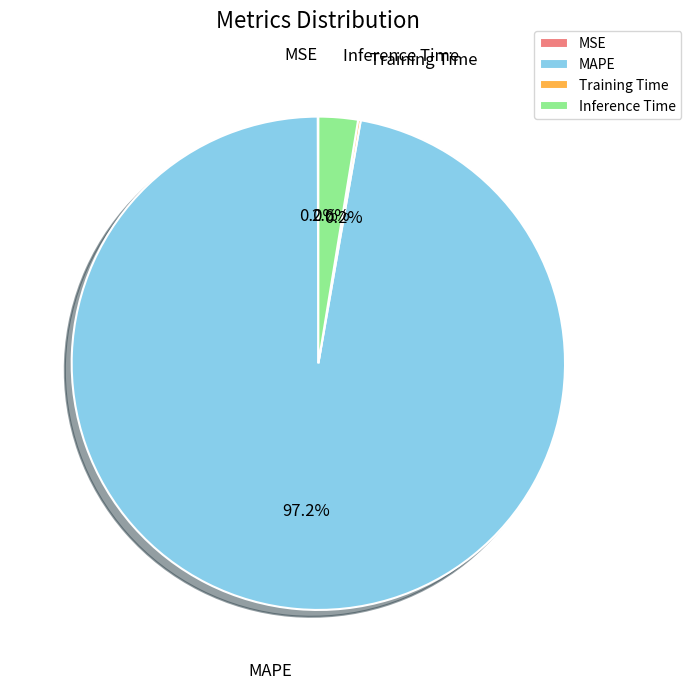

To the nearest percent, what portion does MAPE represent?

97%